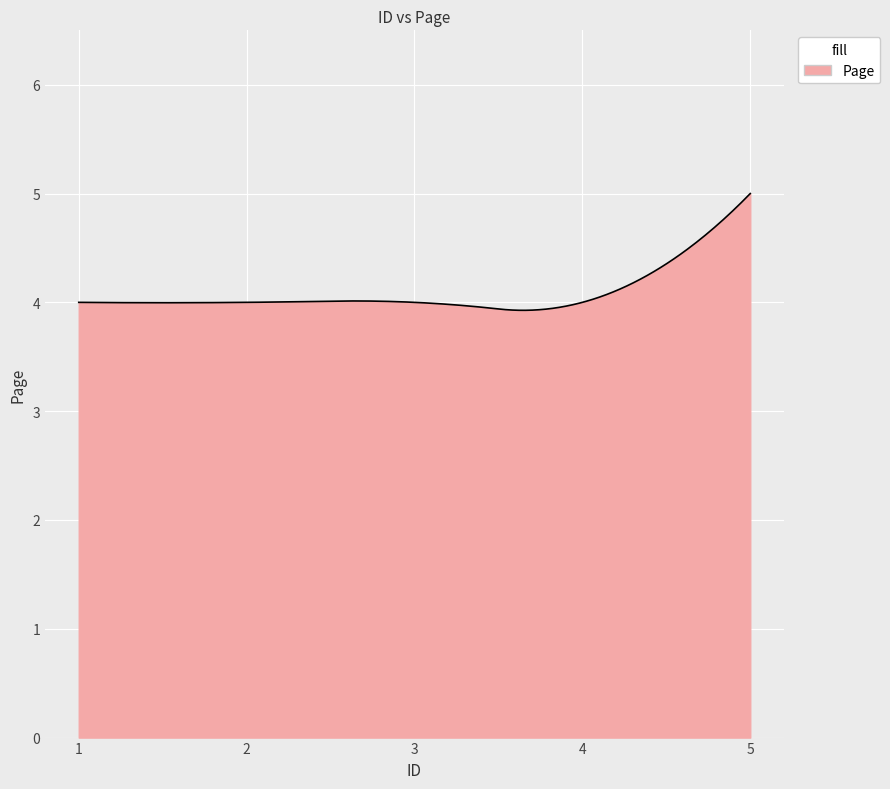

What is the maximum value shown in the chart?

5.0